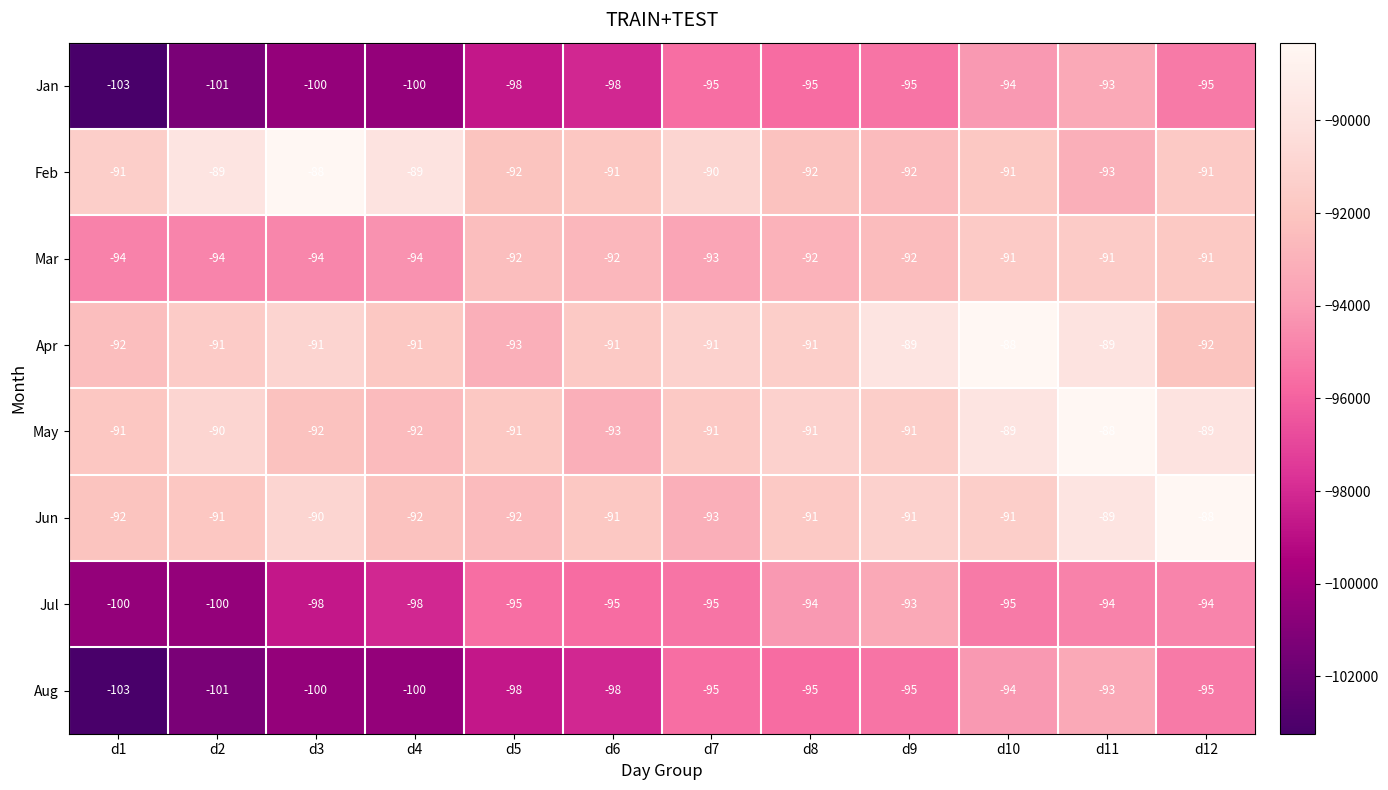

What is the total value across all series at d10?

-736435.9